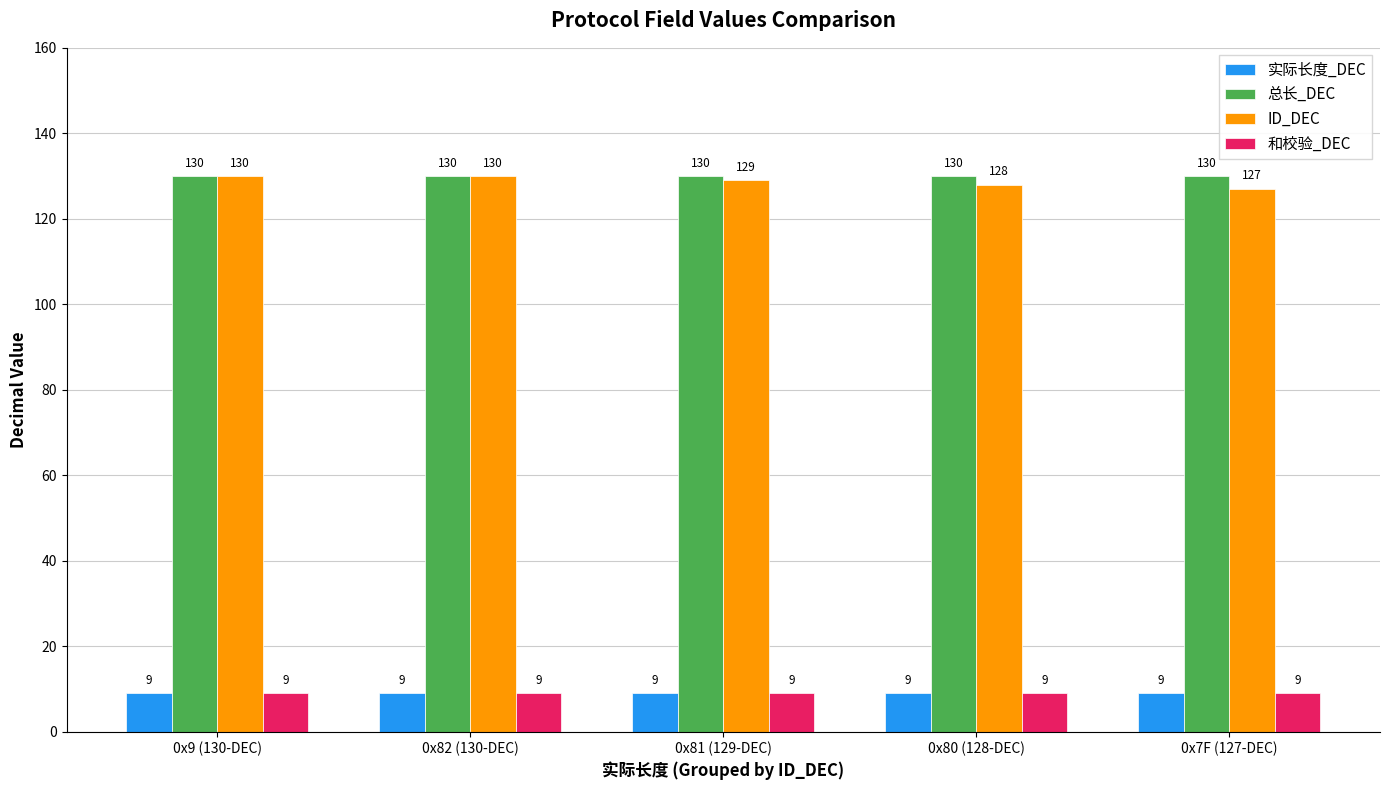

The value of 总长_DEC at 0x9 (130-DEC) is 44. True or false?

False